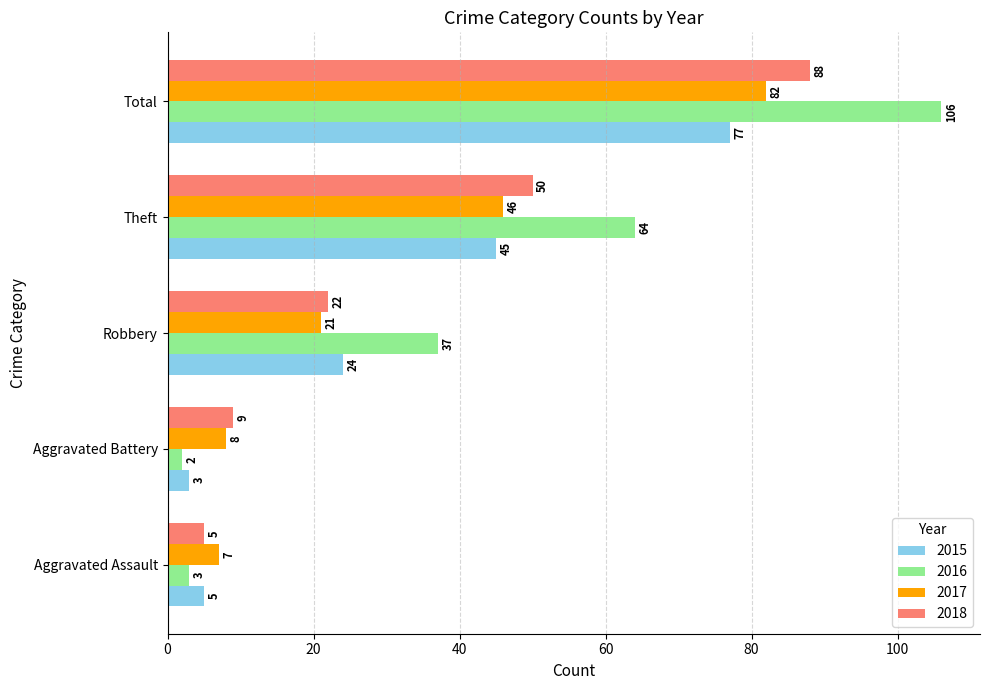

What is the sum of all 2015 values?

154